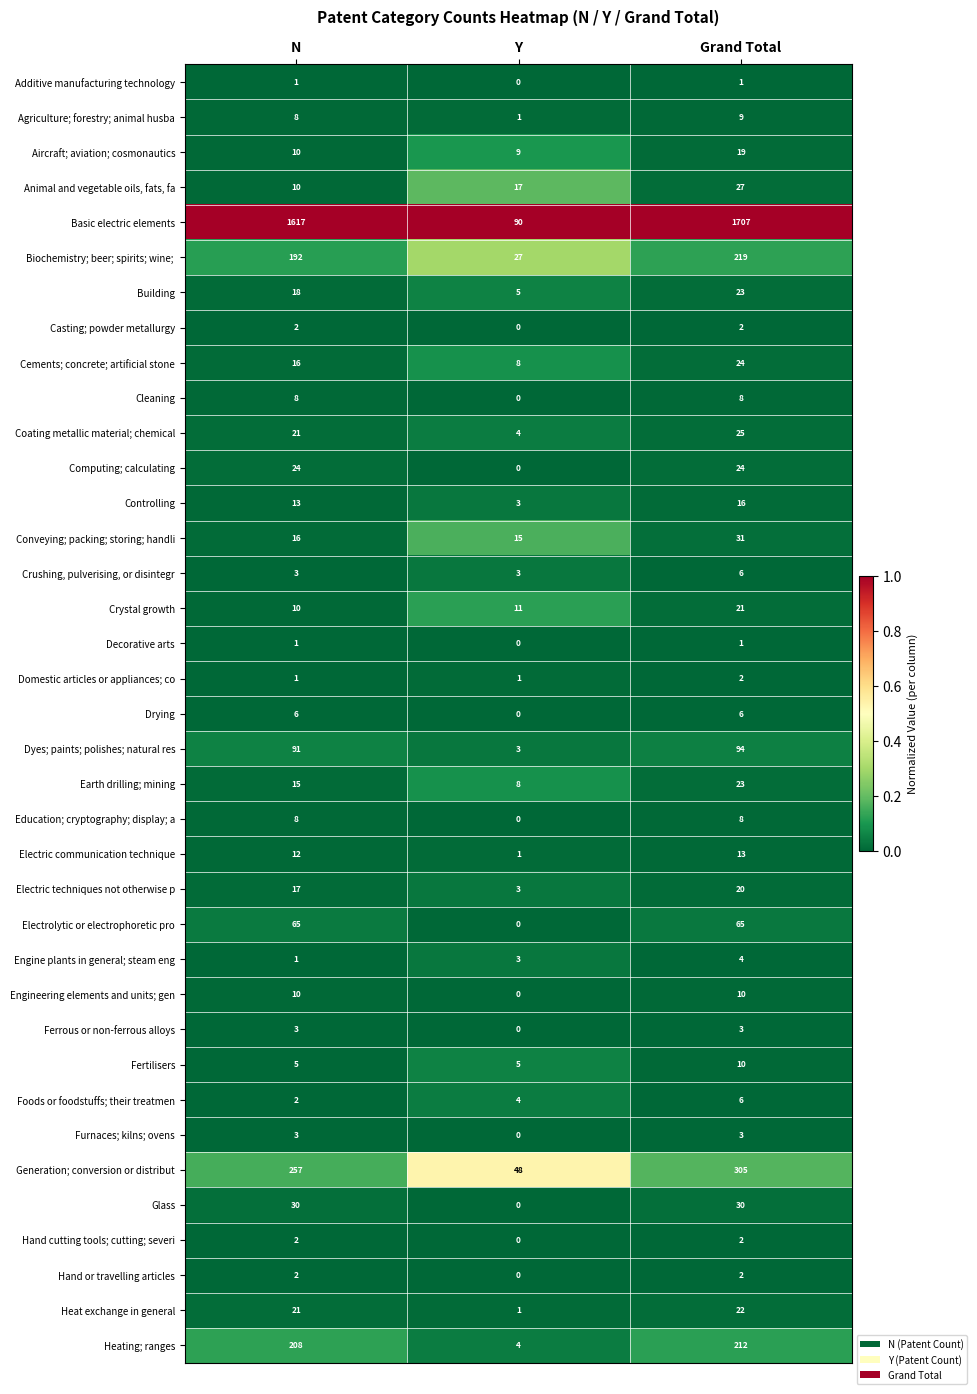

List the labels in order of Engine plants in general; steam eng value, largest first.

Grand Total, Y, N